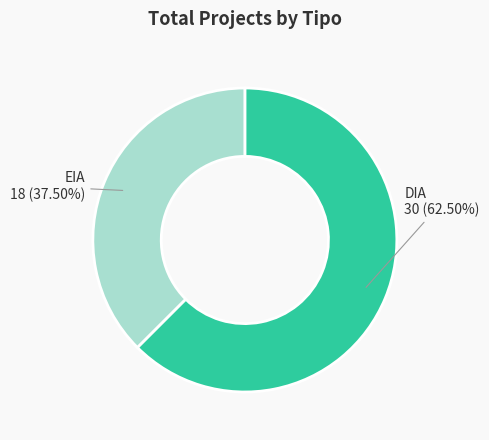

Approximately how many times larger is the value at EIA compared to DIA?

0.6